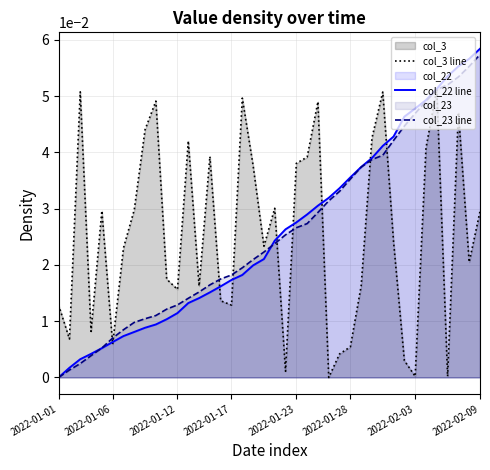

True or false: col_23 line has more than 2 points higher than both neighbors.

False